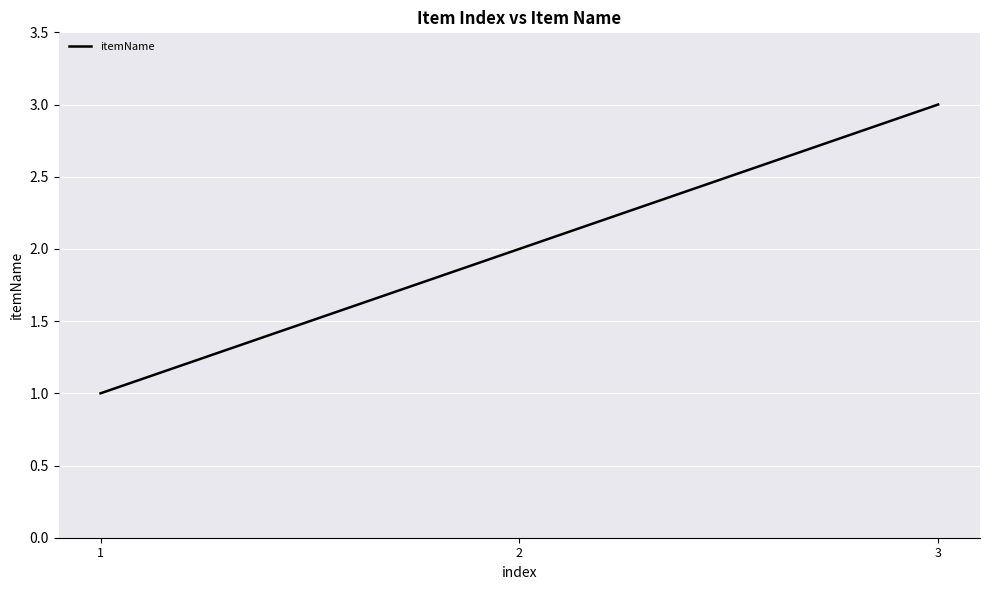

What is the sum of the values at 3 and 2?

5